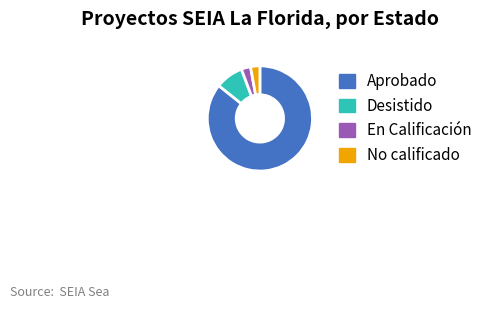

How many slices are in this pie chart?

4